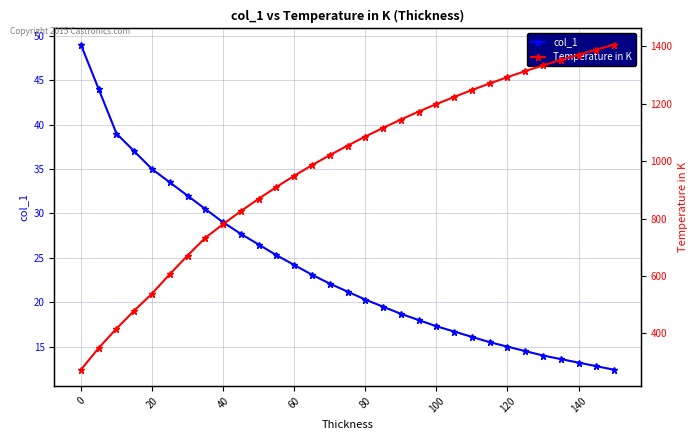

True or false: col_1 has a value of 45.5 at 40.

False